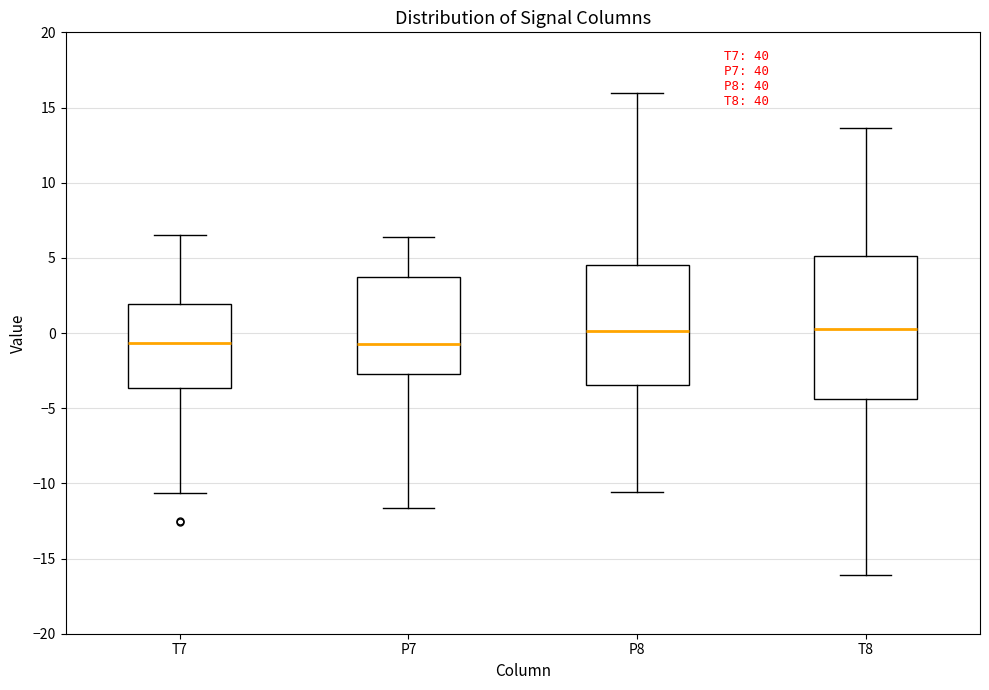

Reading left to right, transcribe this box plot: for each box, give where its median line is, the range the box spans, and where its two whiskers end, as read against the y-axis. The values are not printed on the chart, so give them approximately, as read against the axis.

T7: median -0.5, box -3.5 to 2.0, whiskers -10.5 to 6.5
P7: median -1.0, box -2.5 to 3.5, whiskers -11.5 to 6.5
P8: median 0.0, box -3.5 to 4.5, whiskers -10.5 to 16.0
T8: median 0.0, box -4.5 to 5.0, whiskers -16.0 to 13.5